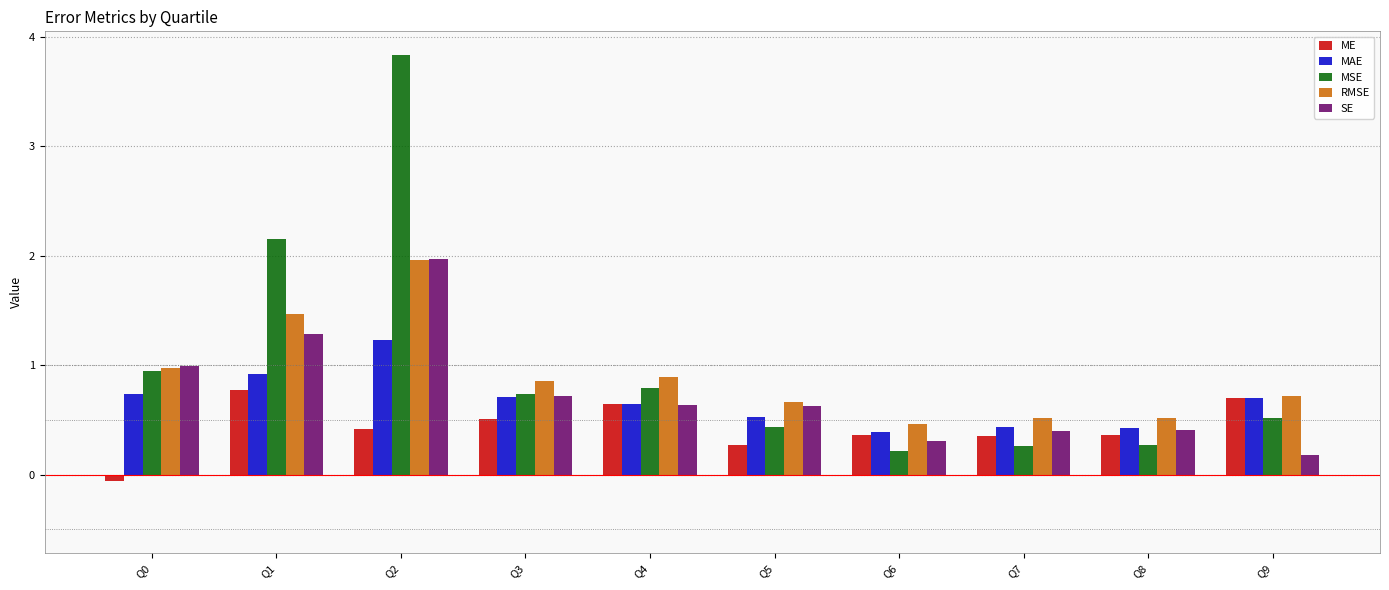

What is the spread (max minus min) of values at Q9?

0.5